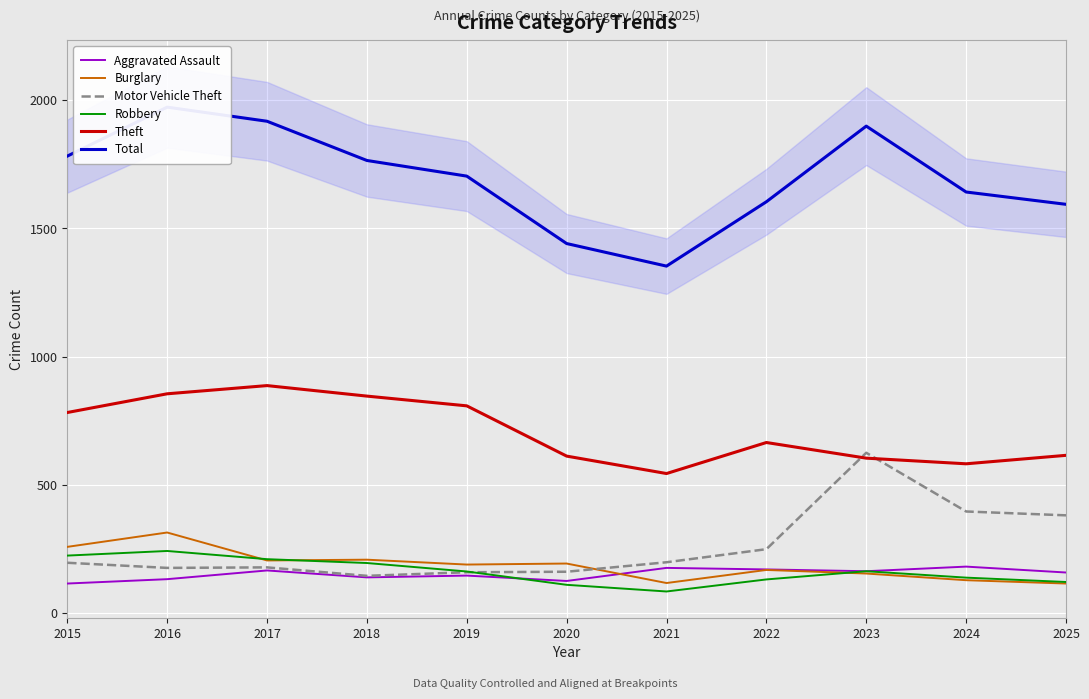

Is the value of Robbery at 2022 greater than the value of Aggravated Assault at 2022?

No